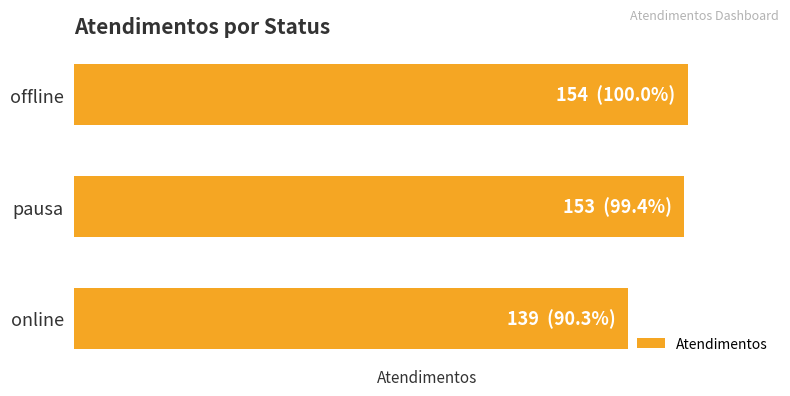

Are the bars horizontal?

Yes